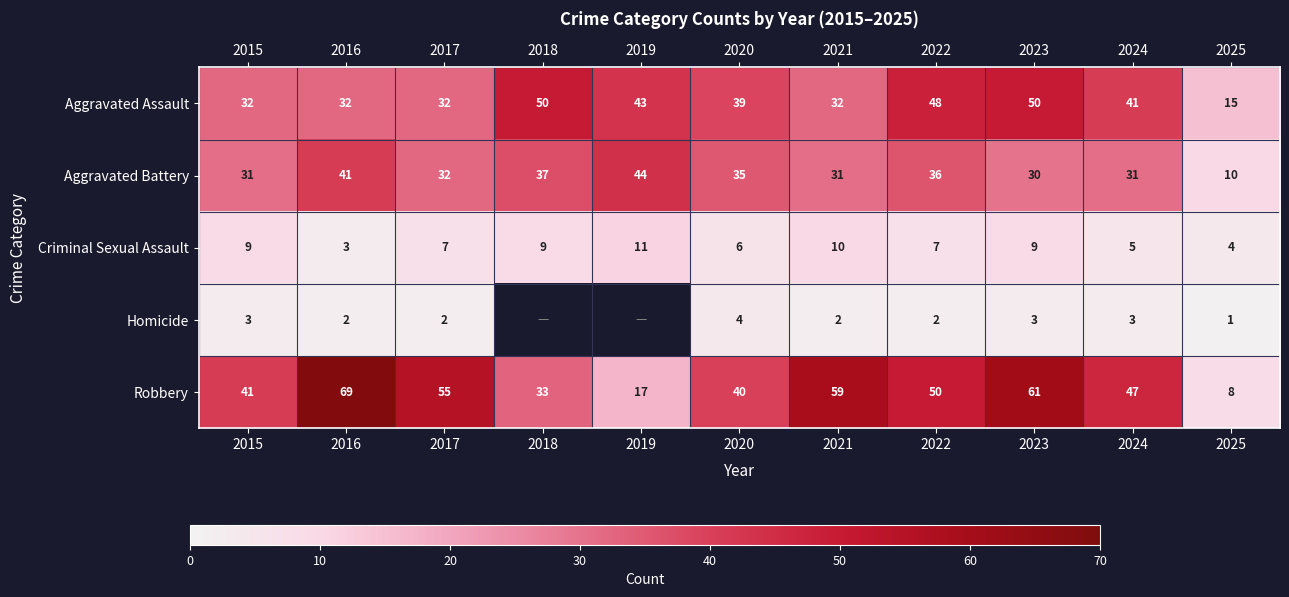

The value of Aggravated Battery at 2015 is 42. True or false?

False